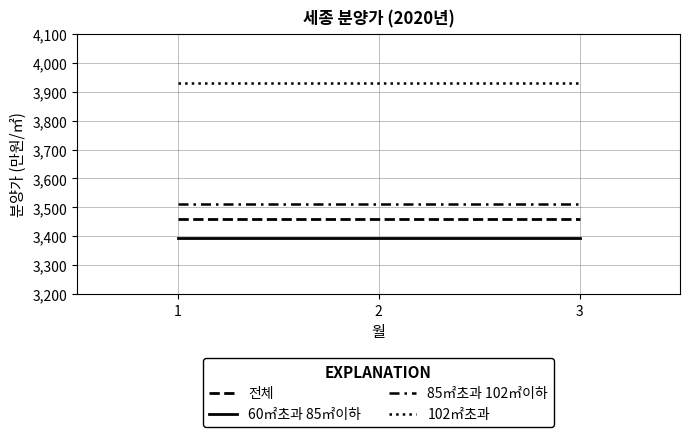

The value of 전체 at 3 is 3458. True or false?

True